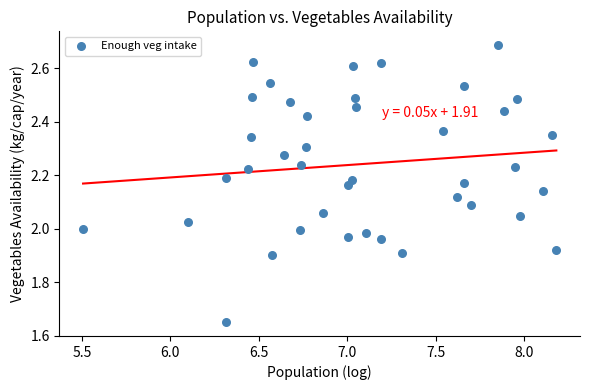

What is the range of Y values (max minus min)?

1.0